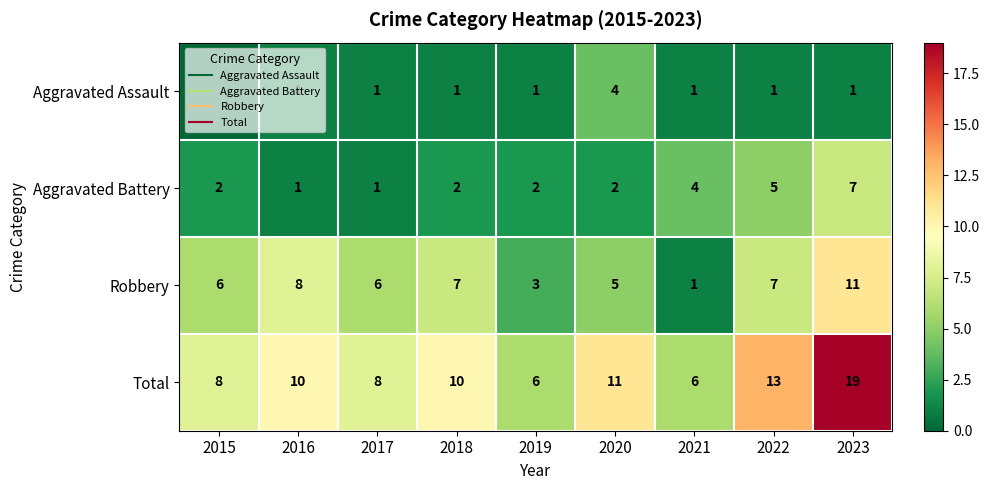

Is the value of Aggravated Battery at 2022 greater than the value of Total at 2018?

No